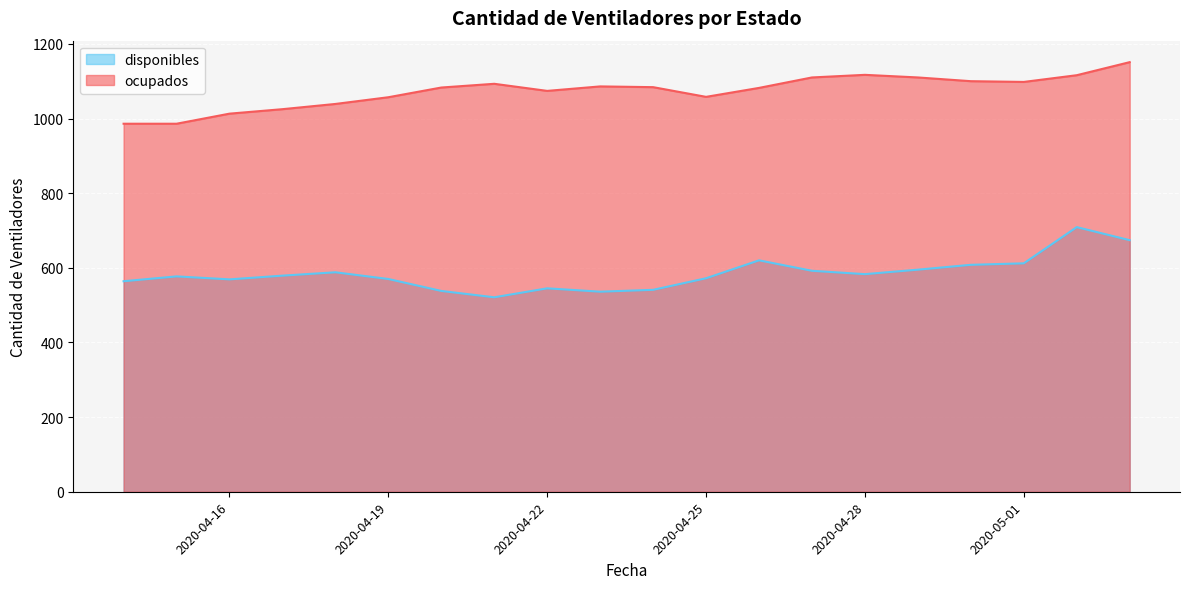

How many distinct data groups are displayed?

2